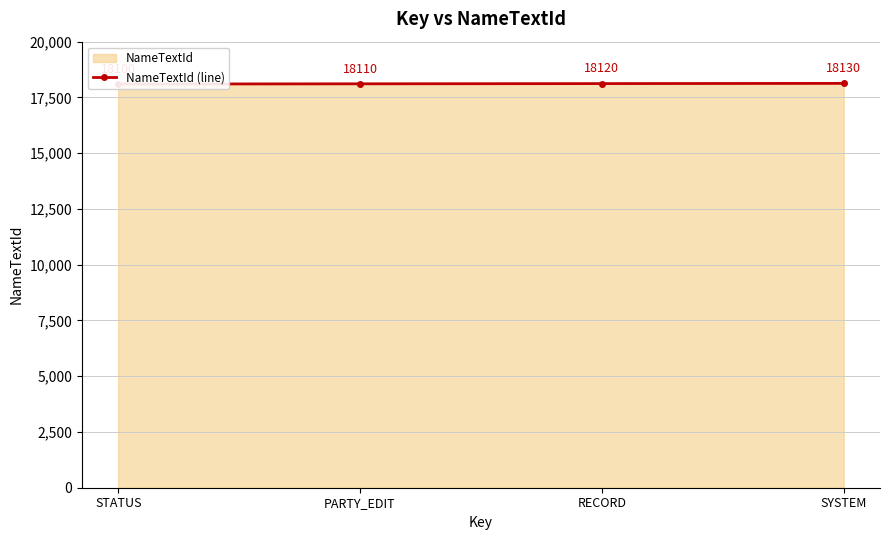

What position from the right is PARTY_EDIT?

3